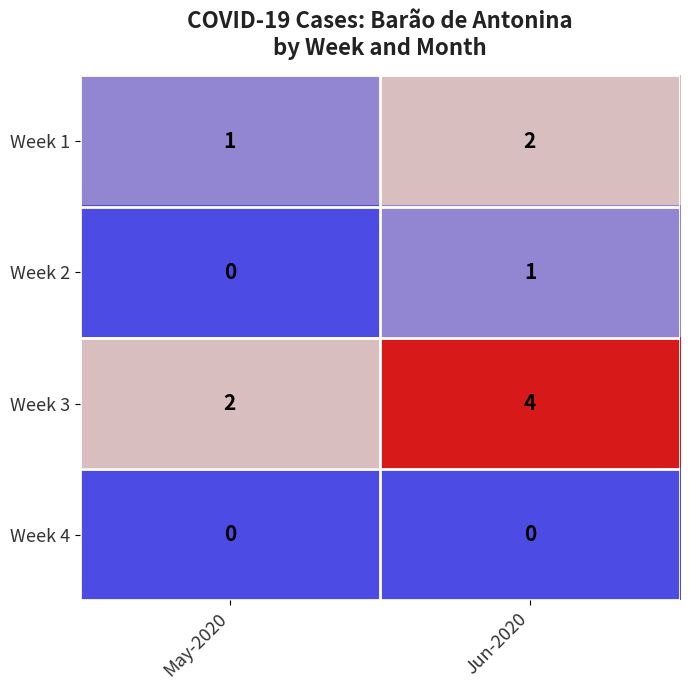

The Week 4 series shows 0 at May-2020. True or false?

True